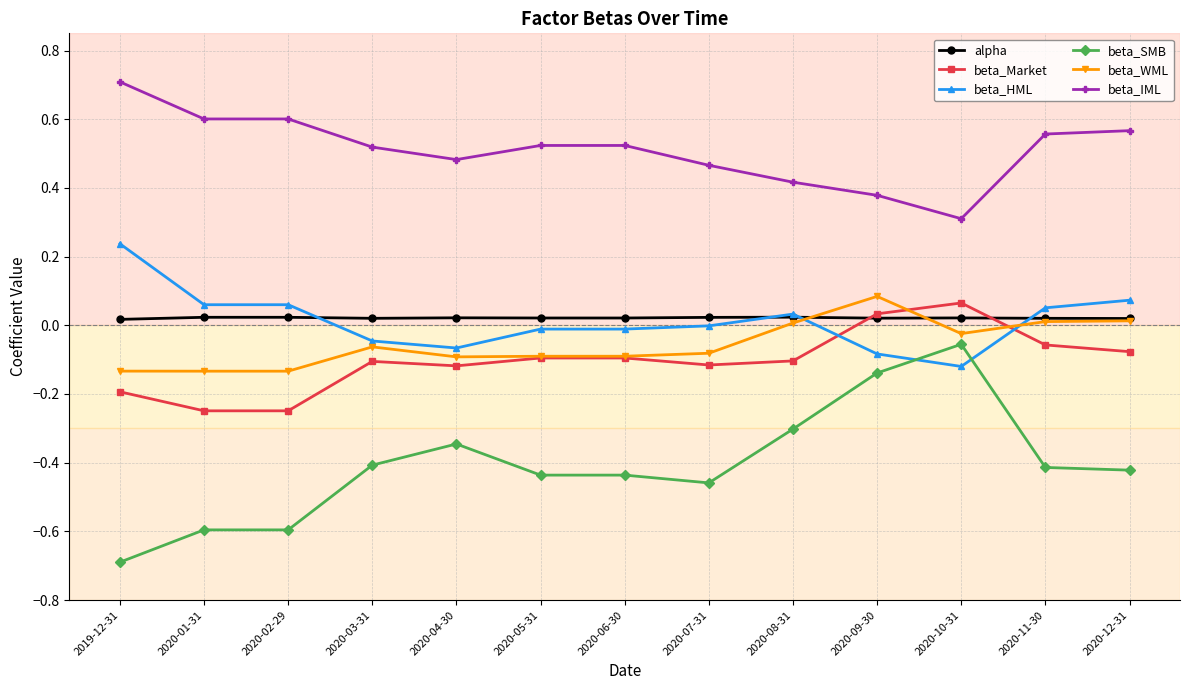

What is the label of the 11th point from the left?

2020-10-31